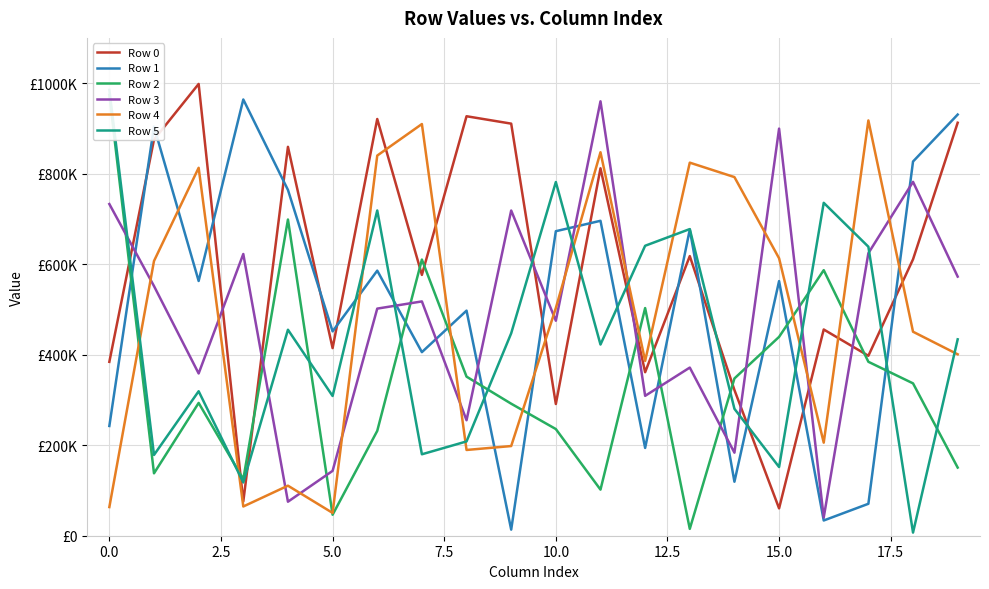

How many lines are shown in the chart?

6